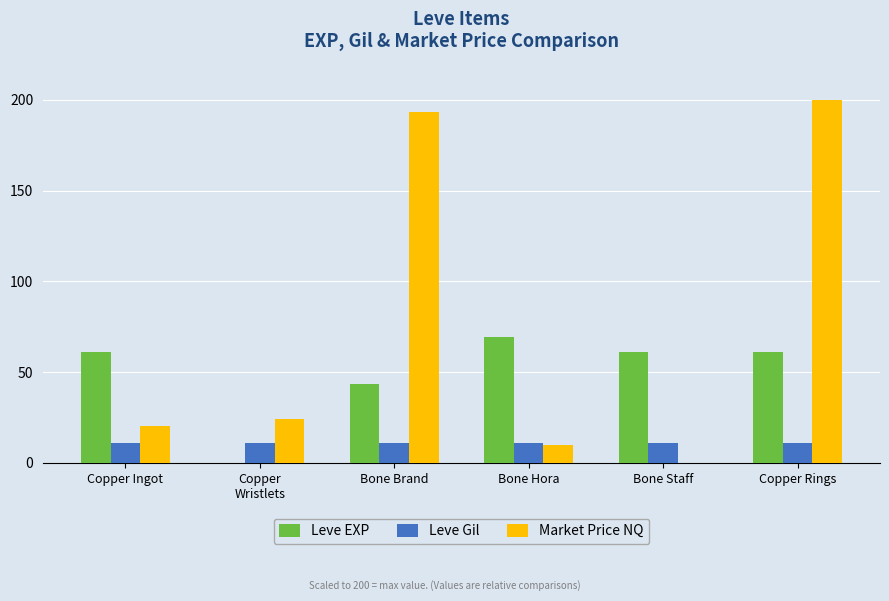

What is the sum of the Leve Gil values at Copper Ingot and Bone Brand?

21.7